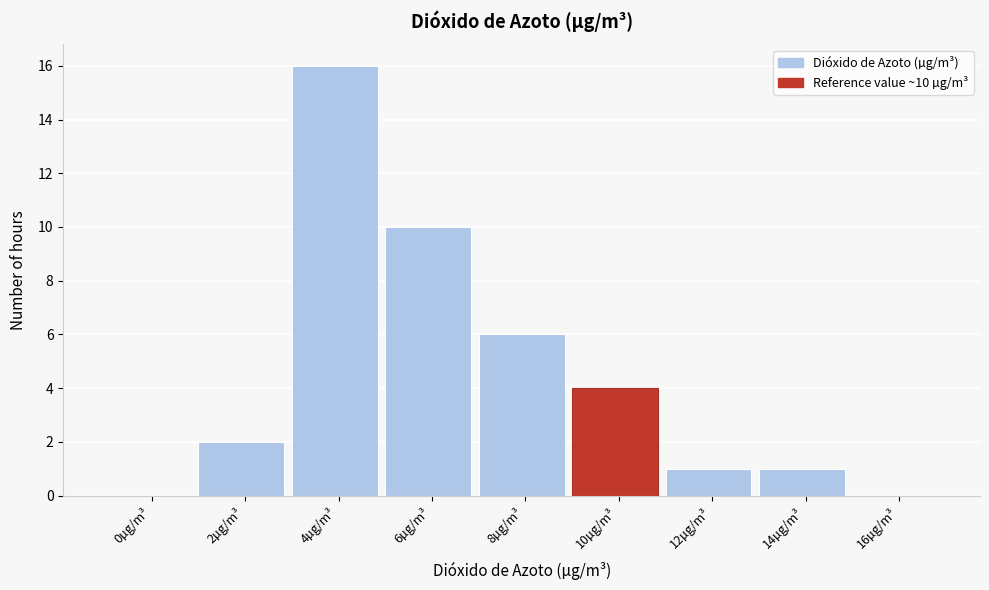

Reading left to right, transcribe all the data shown in this chart.

0µg/m³=0	2µg/m³=2	4µg/m³=16	6µg/m³=10	8µg/m³=6	10µg/m³=4	12µg/m³=1	14µg/m³=1	16µg/m³=0